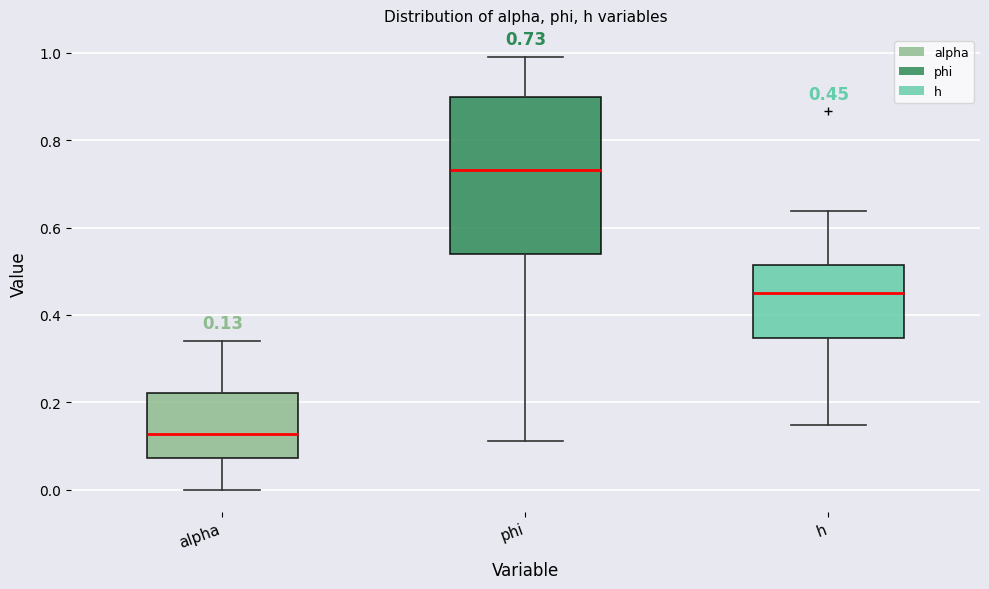

Which box has the highest median line?

phi